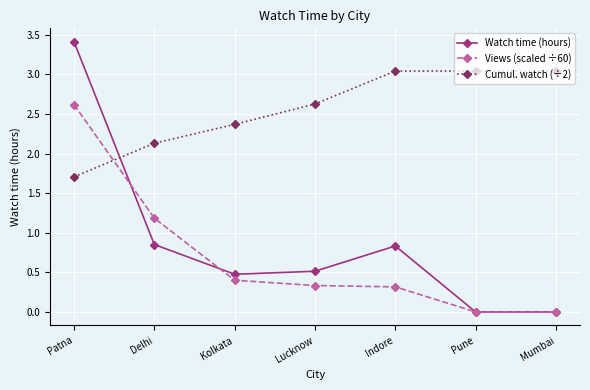

How many times do Cumul. watch (÷2) and Watch time (hours) cross each other?

1